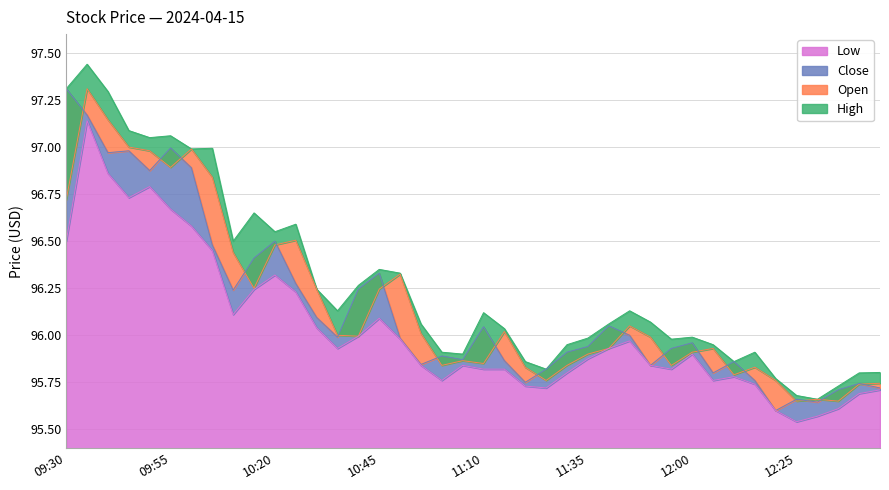

What are all the series names shown in the legend?

High, Open, Close, Low